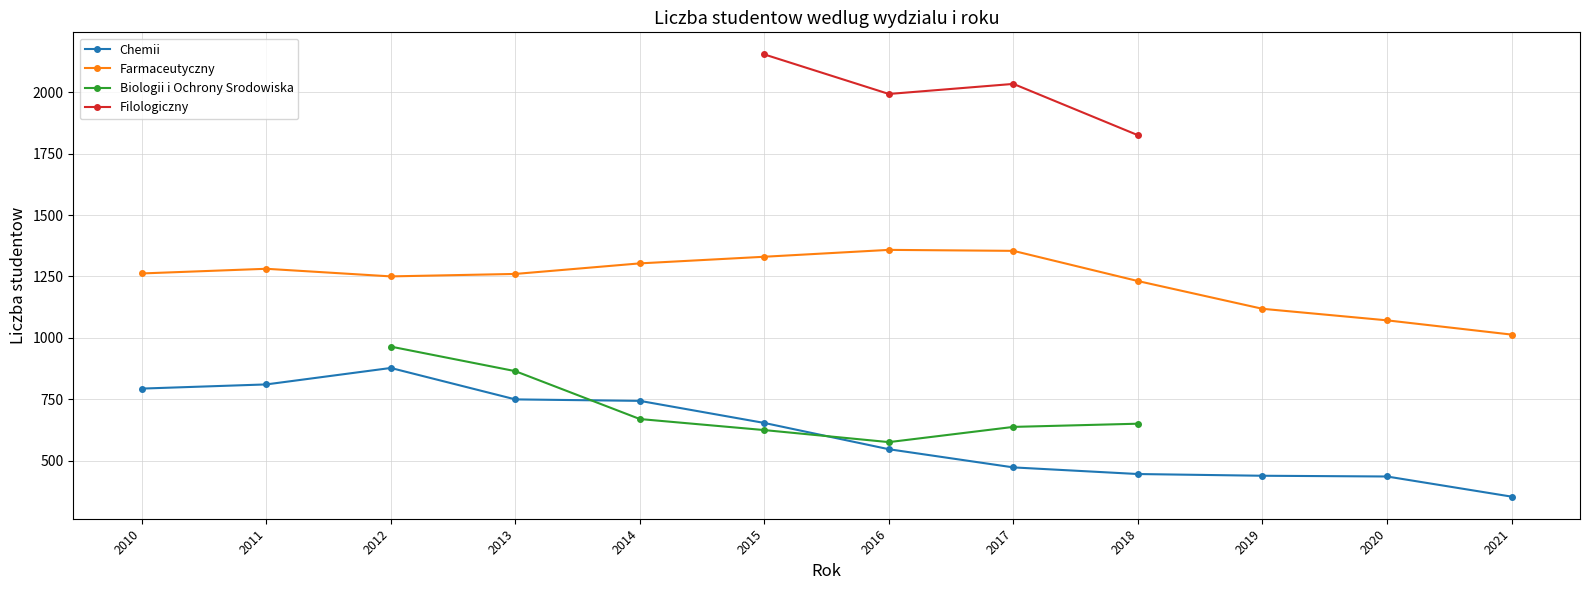

True or false: Farmaceutyczny and Chemii cross at least once.

False